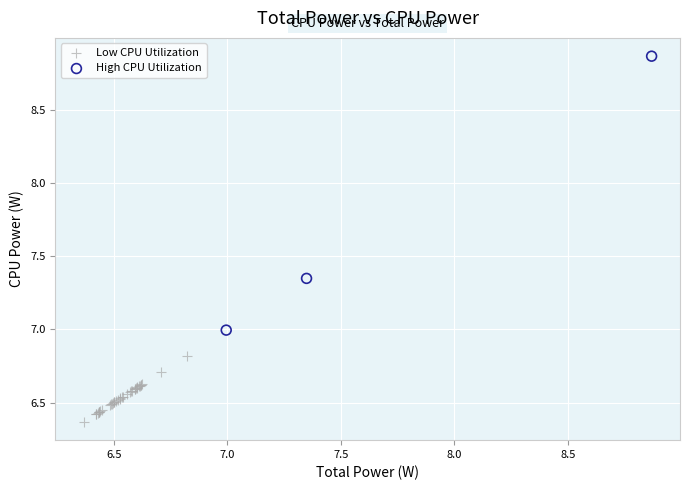

What are all the series names shown in the legend?

Low CPU Utilization, High CPU Utilization